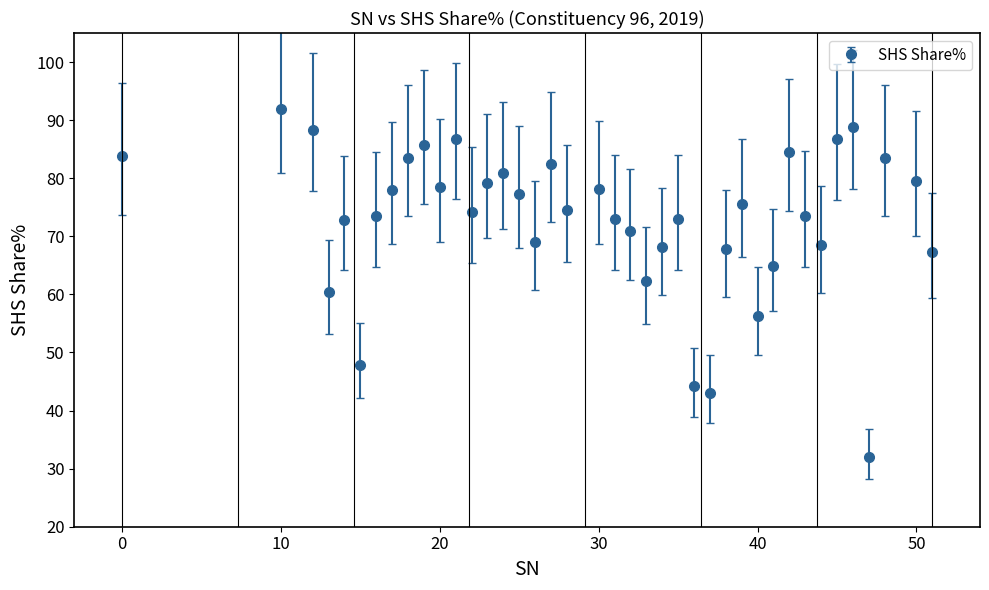

What is the value of the 26th point from the left?

44.2